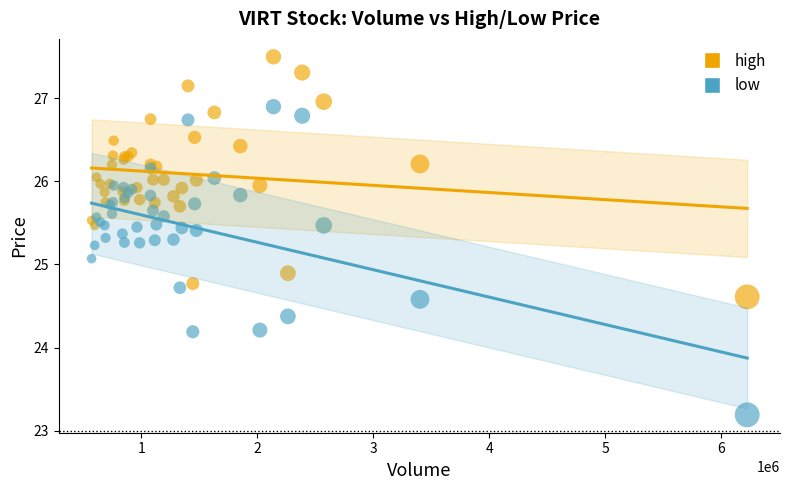

What are all the series names shown in the legend?

high, low